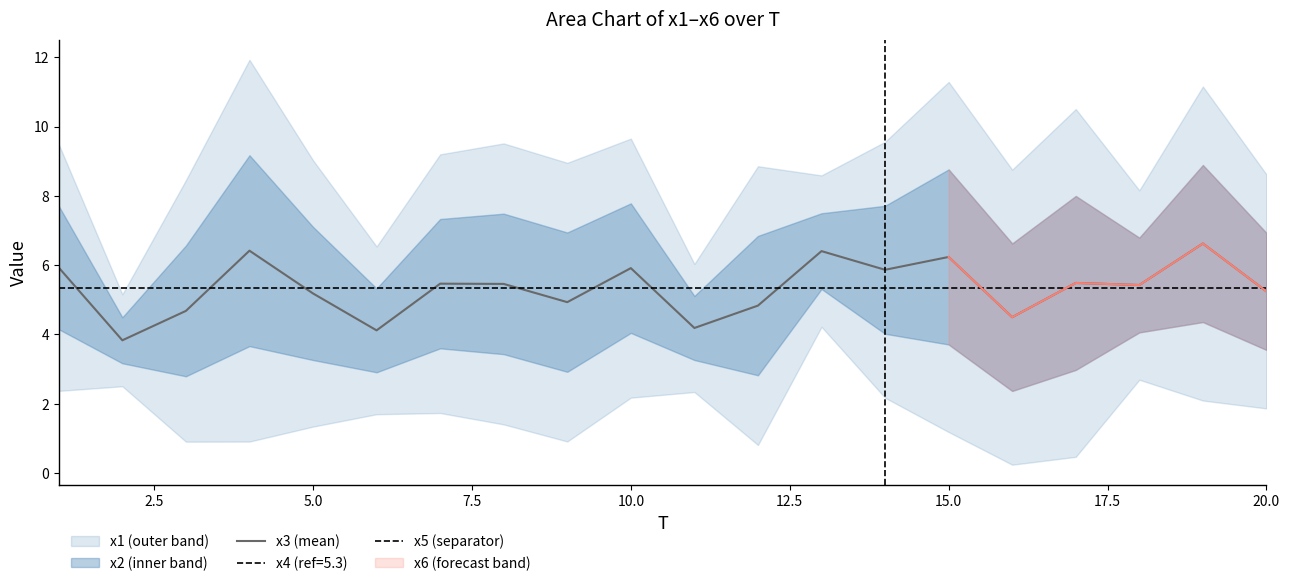

The x3 (mean) series shows 5.2 at 5.0. True or false?

True